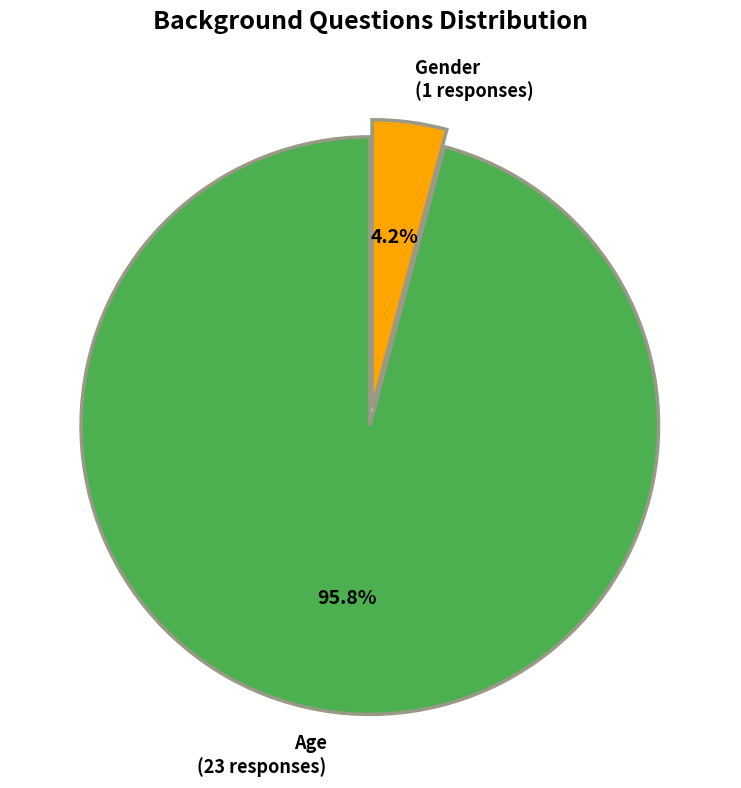

How many slices are in this pie chart?

2